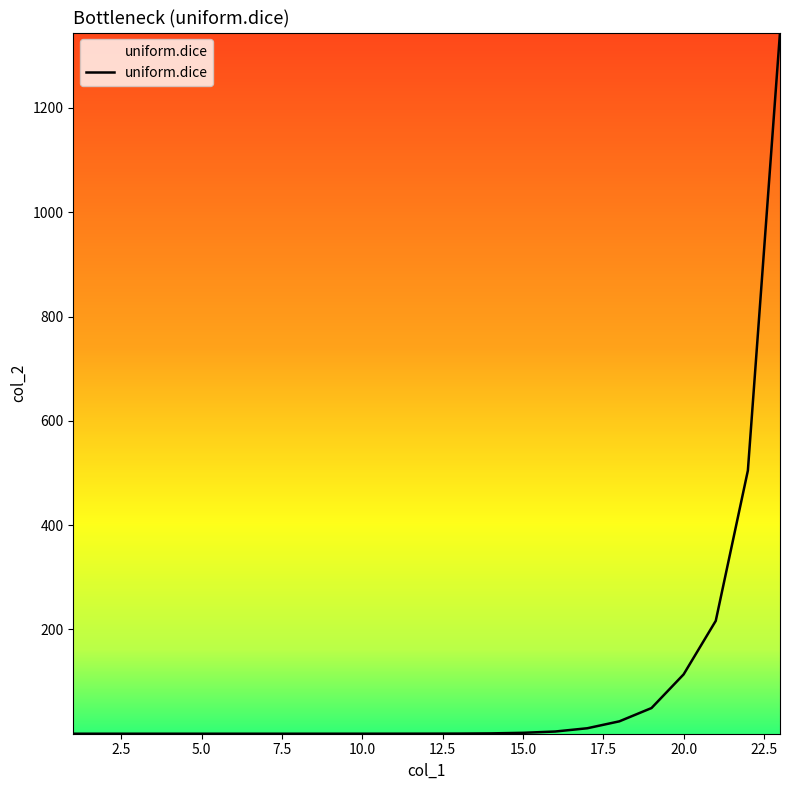

What is the maximum value shown in the chart?

1344.5